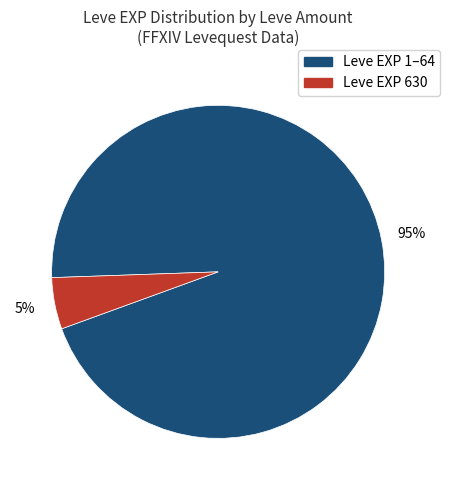

Does any single category account for the majority?

Yes